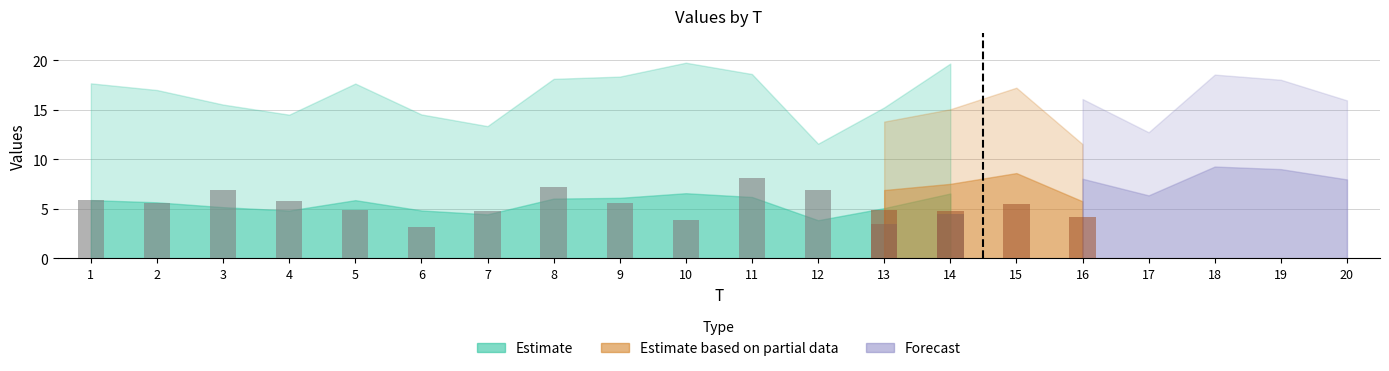

The value of FC at 14 is 1.7. True or false?

False